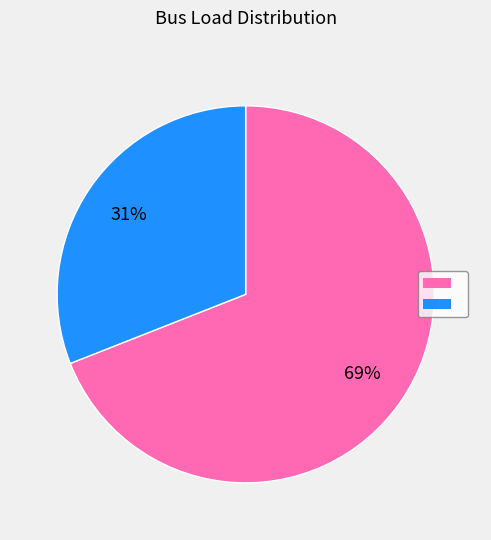

Is there any slice that represents more than half of the pie?

Yes